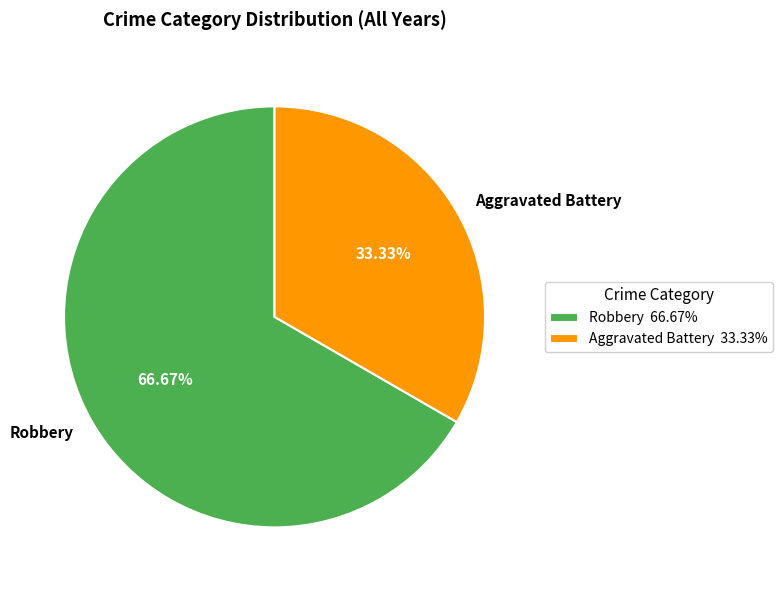

Does Robbery represent more than half of the total?

Yes